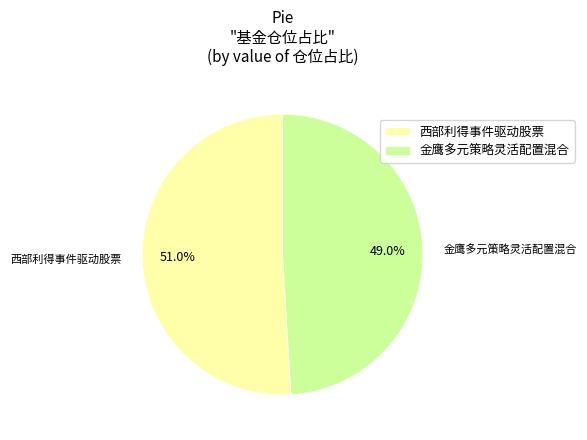

Is 金鹰多元策略灵活配置混合 the majority of the pie?

No